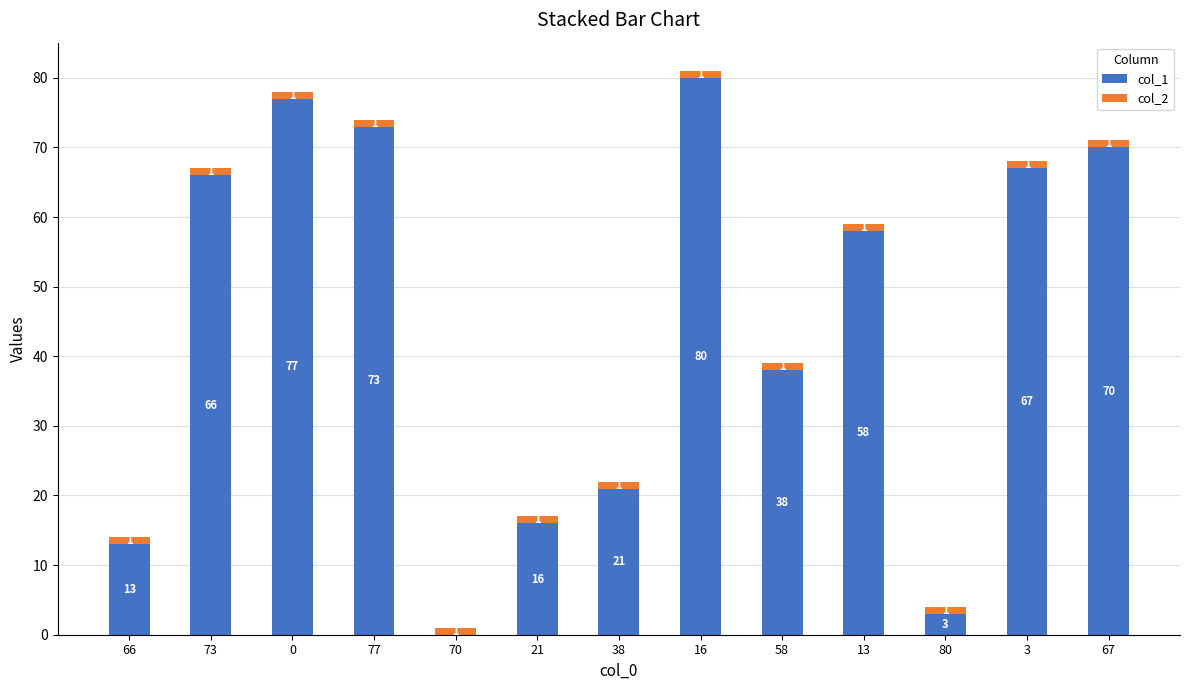

Are the bars grouped side by side (vs. stacked)?

No